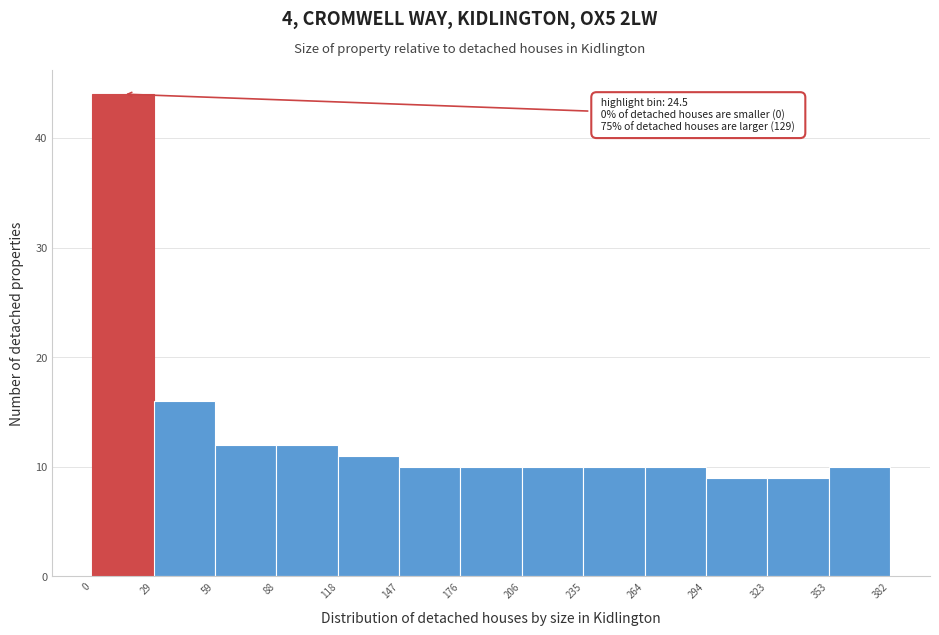

Which range on the x-axis has the tallest bar?

0 to 29